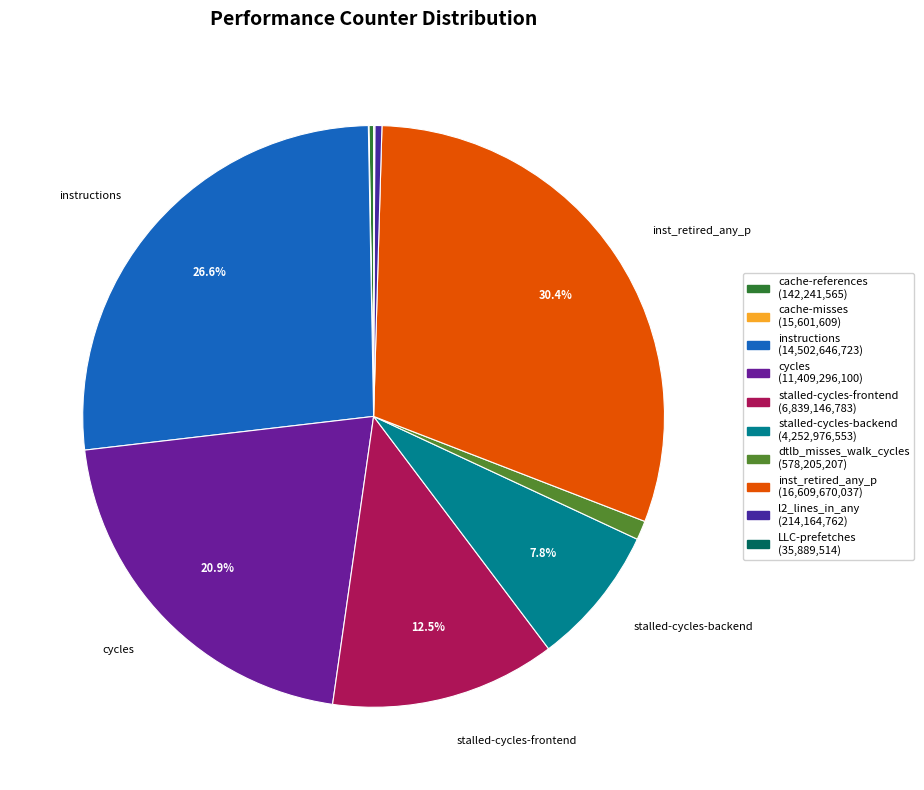

Does cache-misses account for over 50% of the chart?

No